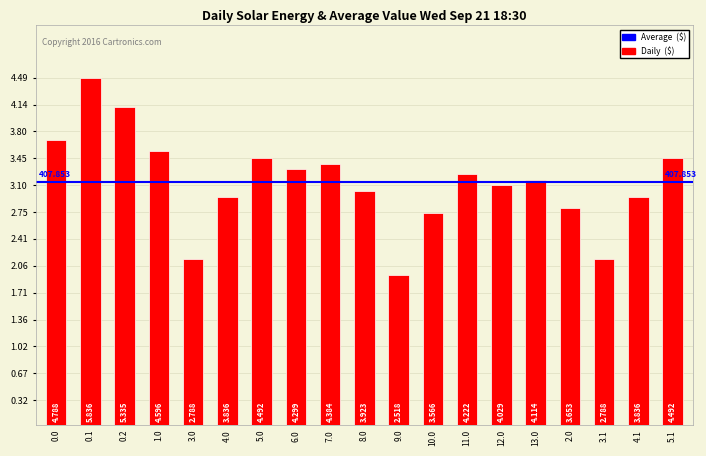

Approximately how many times larger is the value at 7.0 compared to 0.1?

0.8